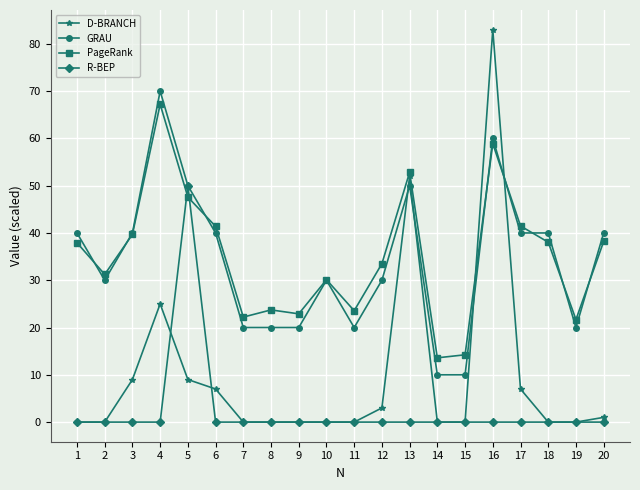

True or false: R-BEP has a value of -34.4 at 12.

False